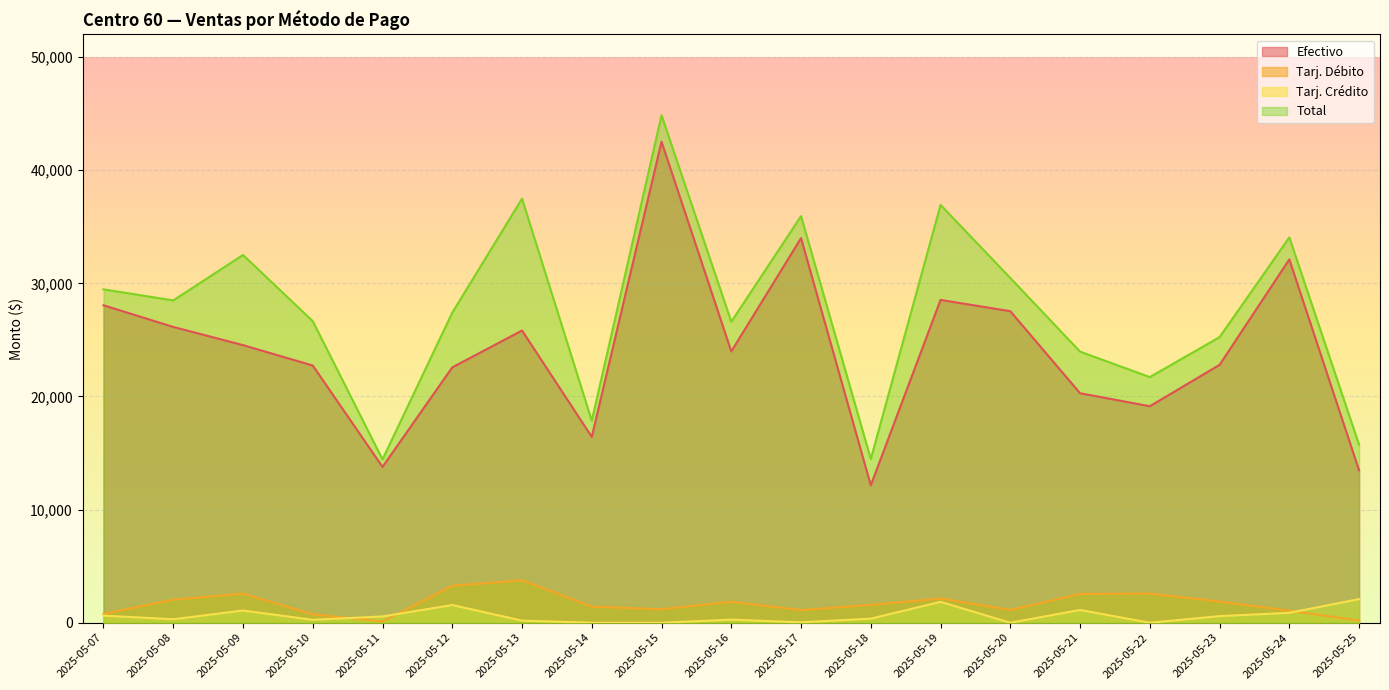

Count the number of data series in this chart.

4